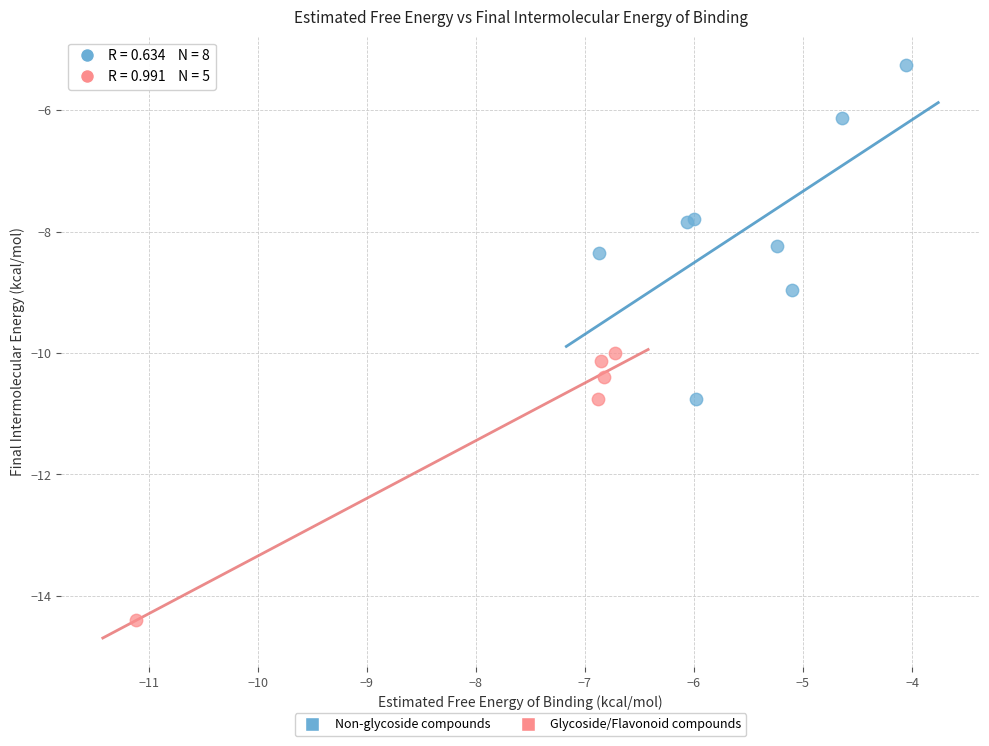

Which series reaches the maximum Y coordinate?

Non-glycoside compounds